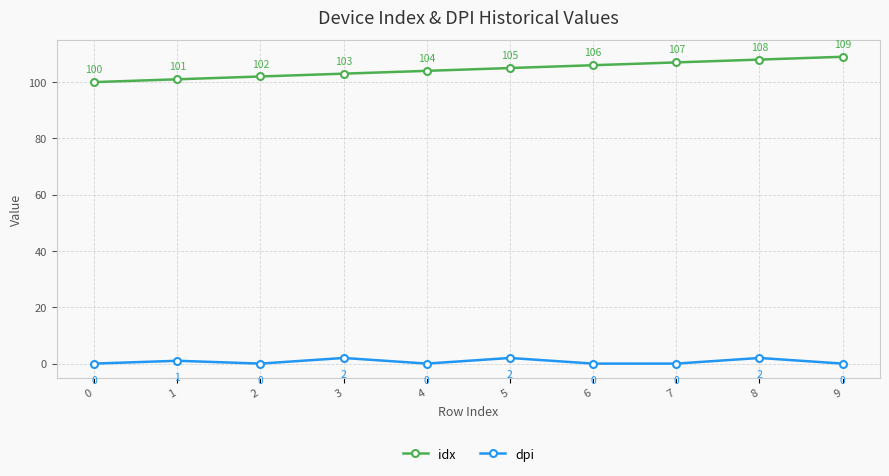

What is the value of the idx point at the 9th from the left?

108